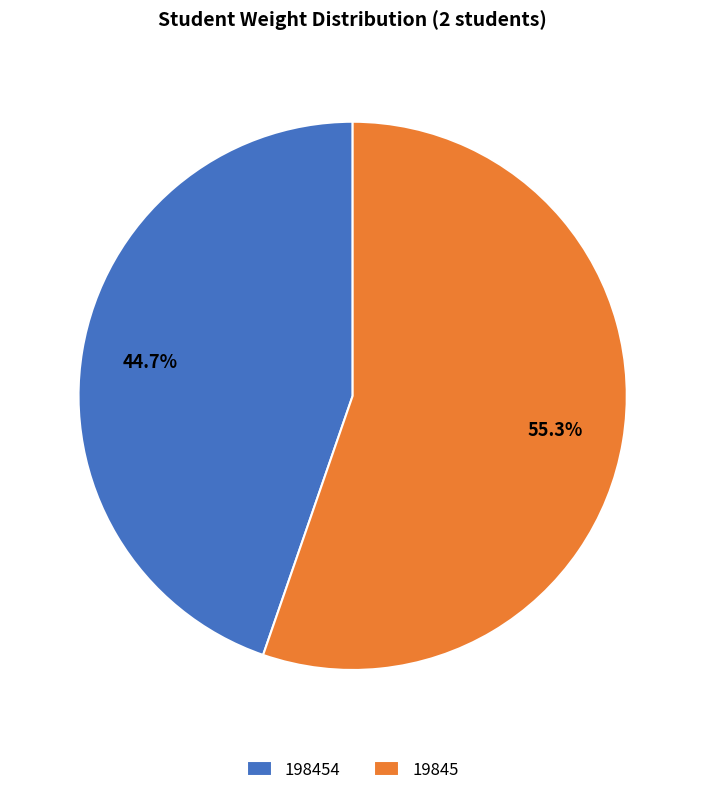

What percentage is the 198454 slice, to the nearest percent?

45%